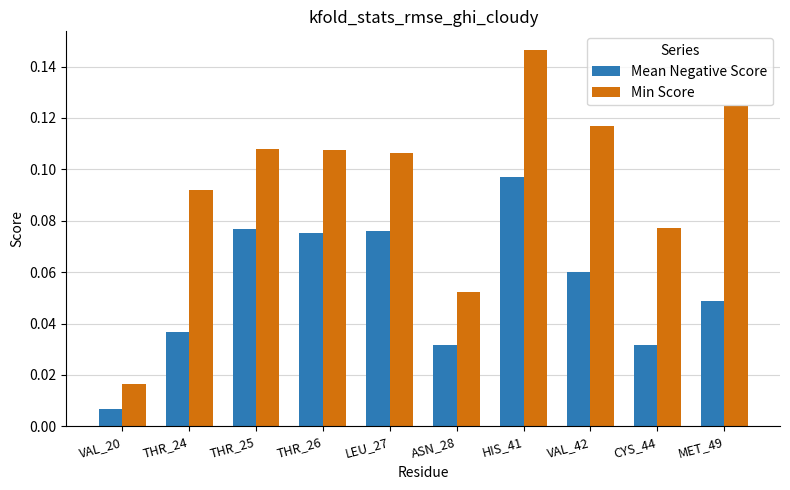

What is the sum of all Min Score values?

0.9